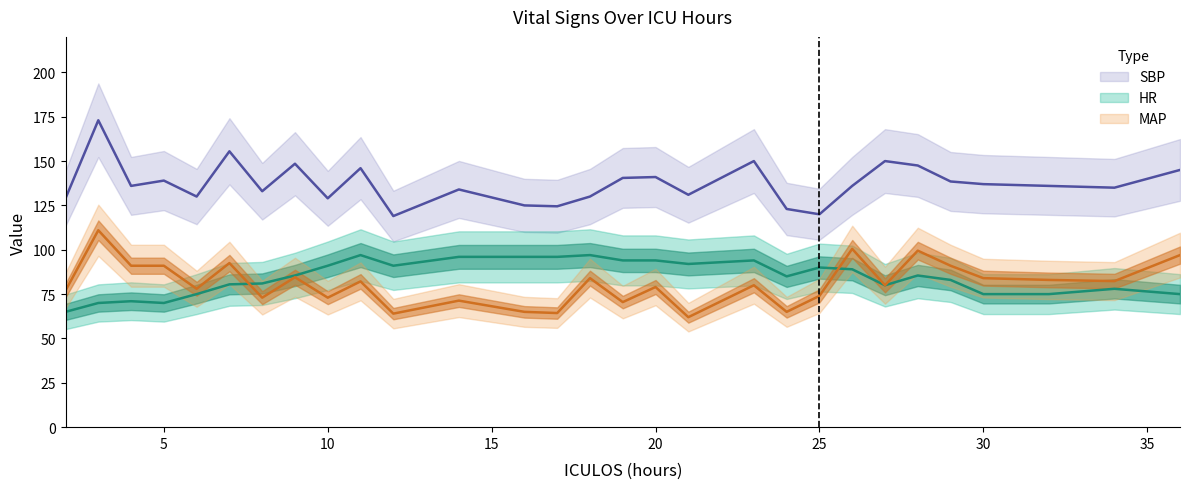

What is the total value across all series at 5?

300.0